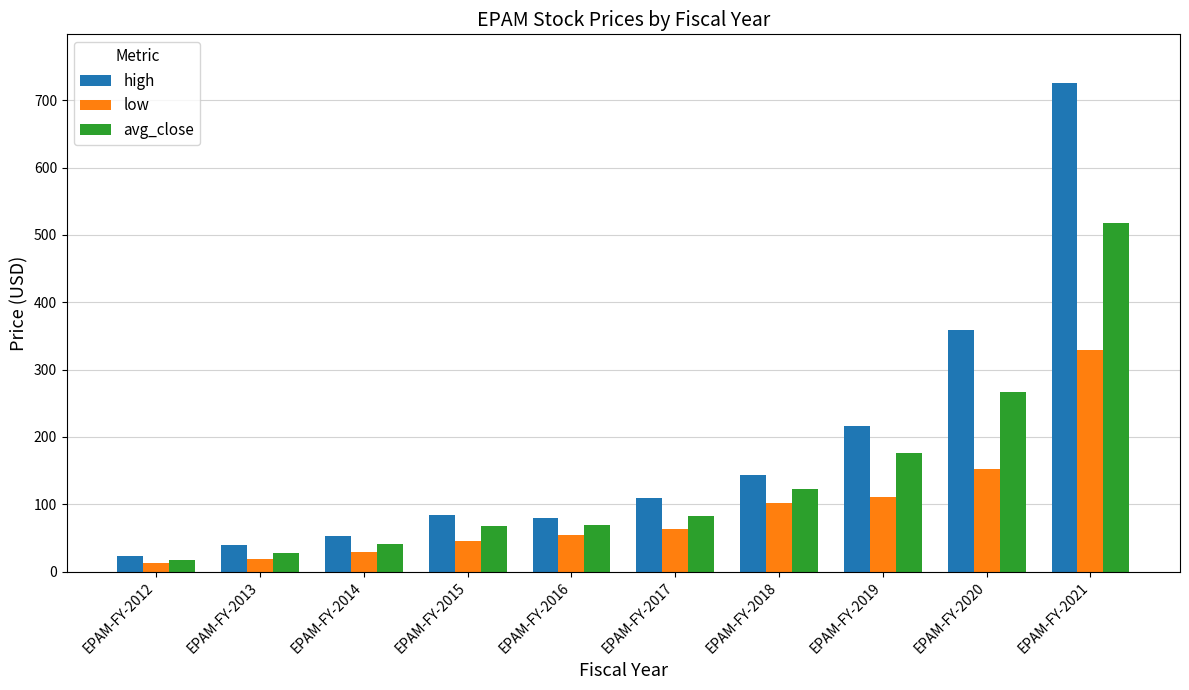

Which series has the widest spread of values?

high